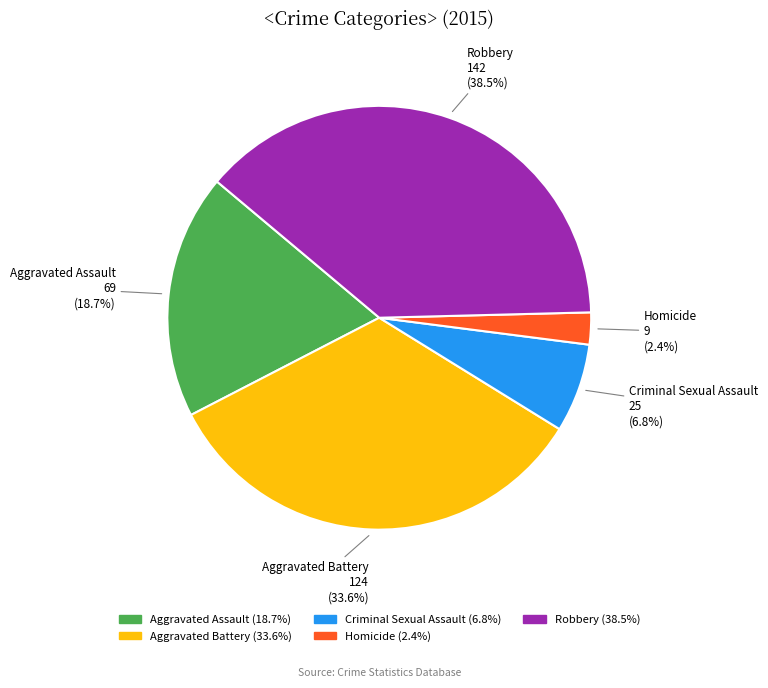

To the nearest percent, what portion does Aggravated Battery represent?

34%